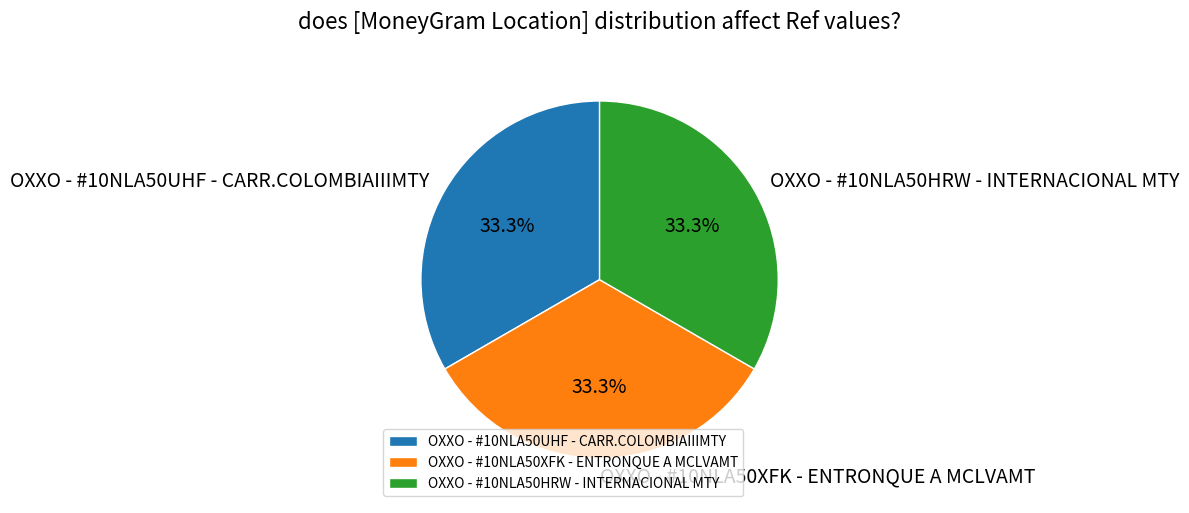

To the nearest percent, what percentage of the pie is OXXO - #10NLA50UHF - CARR.COLOMBIAIIIMTY?

33%